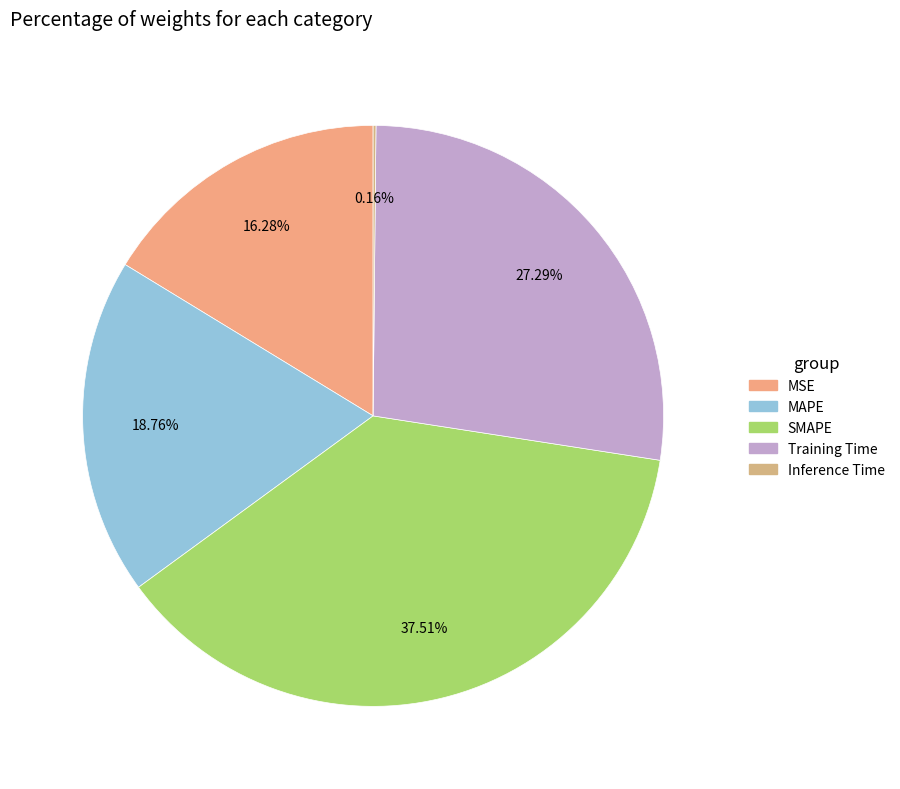

Combined, what portion of the pie is Inference Time and Training Time?

27.4%